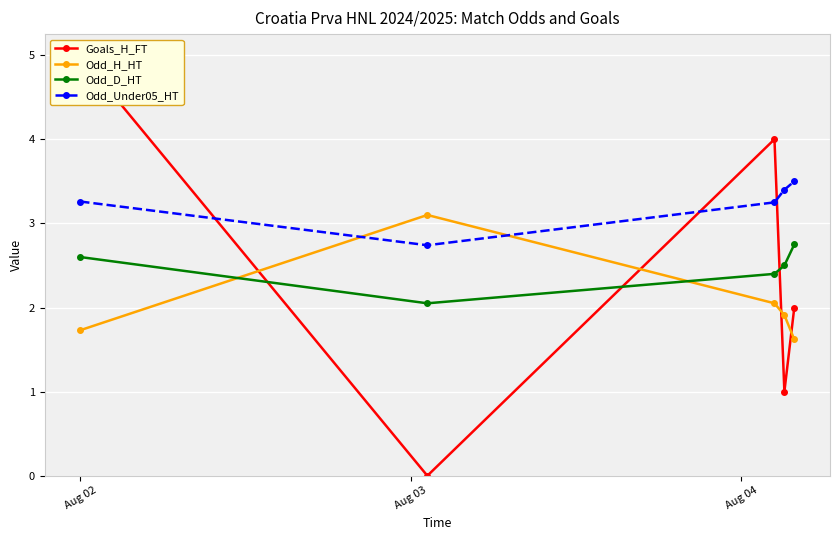

Does the chart display data point markers on the line(s)?

Yes